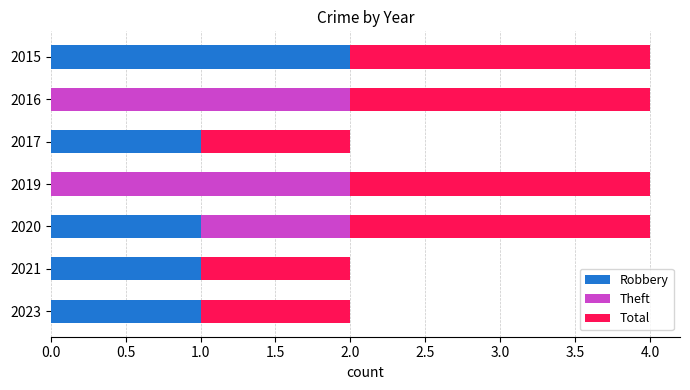

What is the total value across all series at 2016?

4